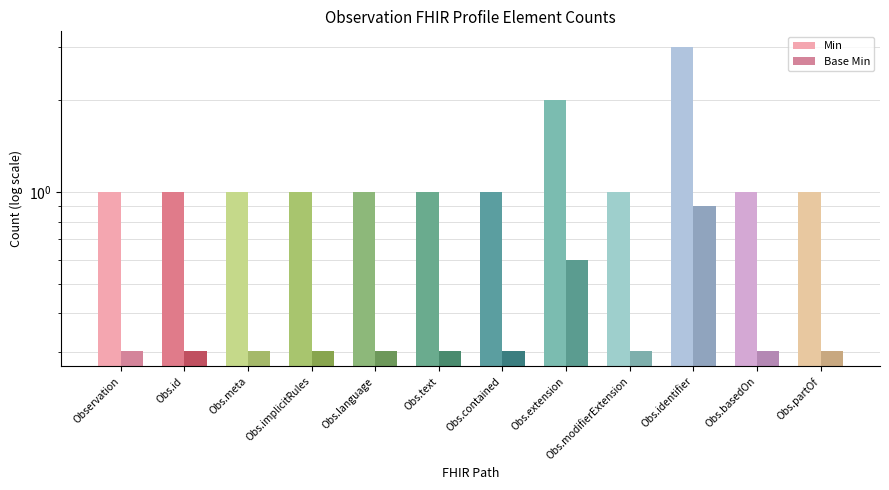

What are all the series names shown in the legend?

Min, Base Min